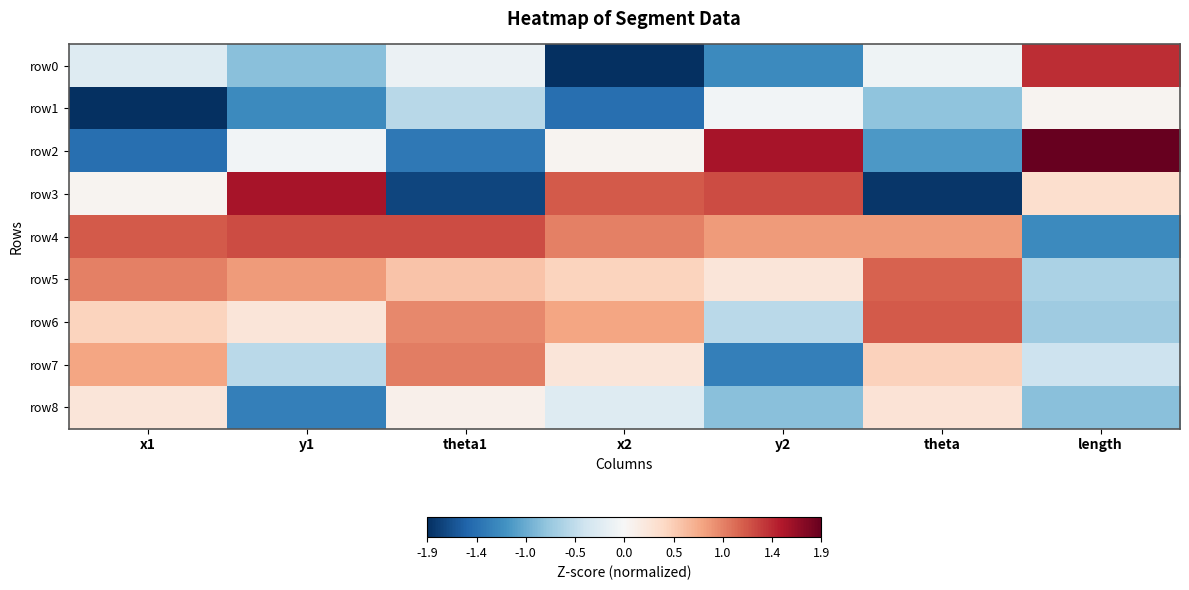

Which series has the largest total across all categories?

row4